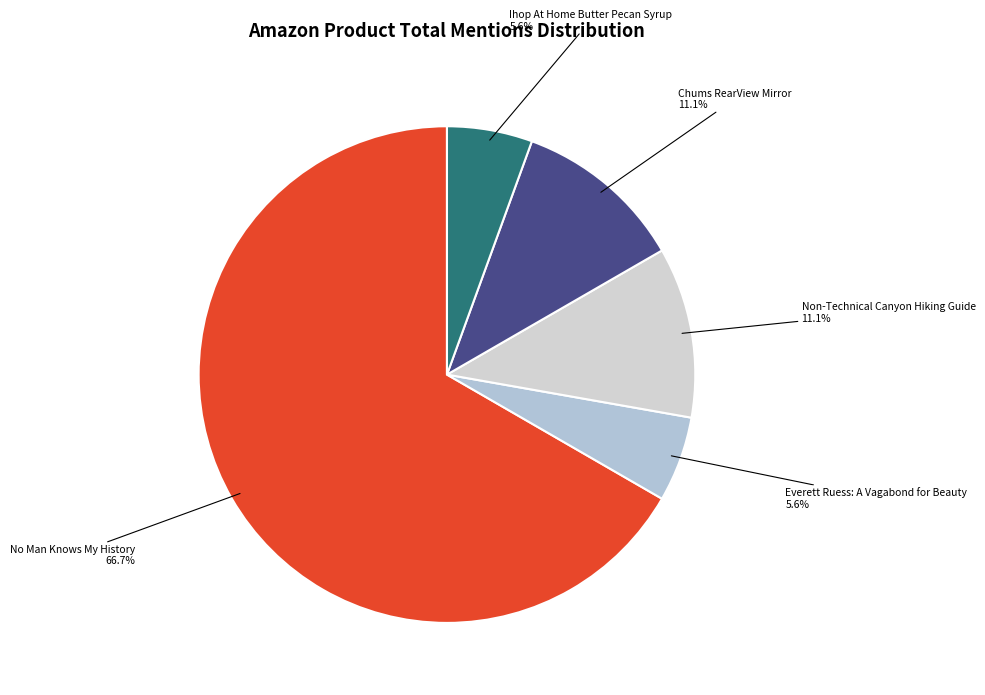

True or false: Ihop At Home Butter Pecan Syrup accounts for 6% of the total.

True